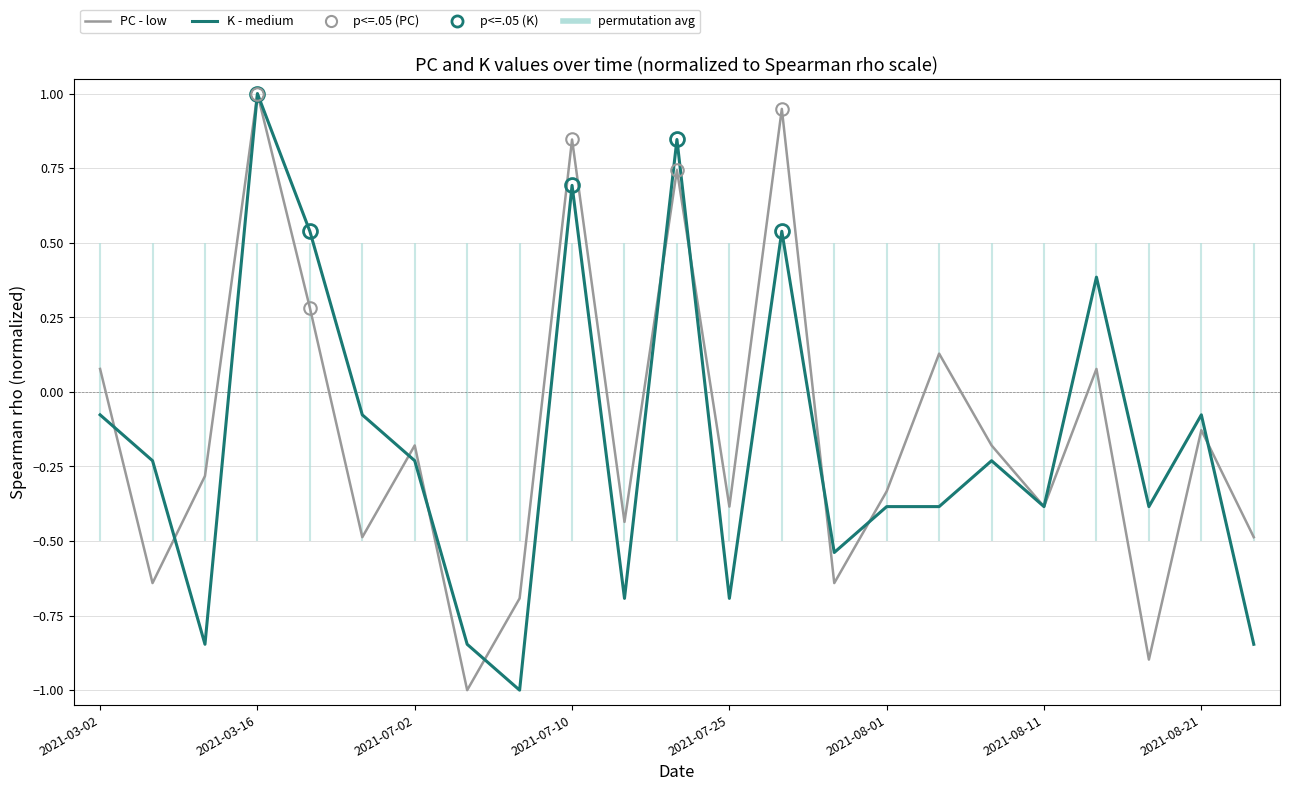

True or false: K (medium) has more than 2 points higher than both neighbors.

True